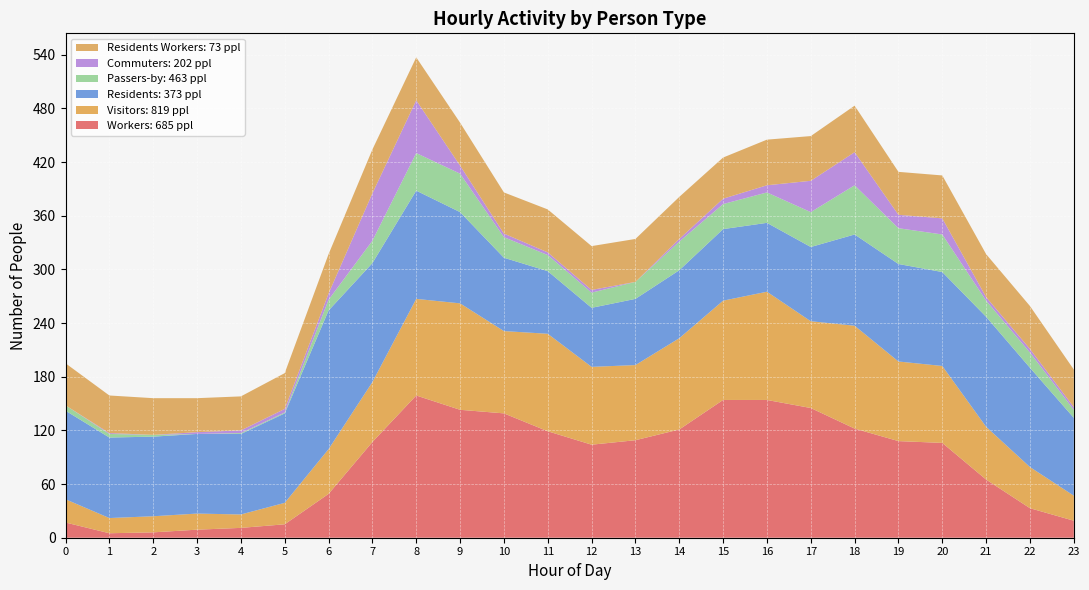

Reading right to left, list all the values displayed in this chart.

Workers: 685 ppl: 19	33	65	106	108	122	145	154	154	121	109	104	119	139	143	159	107	49	15	11	9	6	5	17
Visitors: 819 ppl: 28	46	59	86	89	115	97	121	111	102	84	87	109	92	119	108	67	50	24	15	18	18	17	26
Residents: 373 ppl: 87	111	123	105	109	102	83	77	80	76	74	66	70	82	102	121	133	155	100	90	89	89	90	99
Passers-by: 463 ppl: 9	17	18	42	40	55	39	34	28	32	19	17	18	23	43	42	25	12	1	1	0	2	4	6
Commuters: 202 ppl: 3	4	4	18	15	37	35	8	6	3	0	3	3	4	9	59	53	7	4	3	2	0	1	0
Residents Workers: 73 ppl: 42	48	48	48	48	52	50	51	46	47	48	49	48	46	48	48	49	44	40	38	38	41	42	47